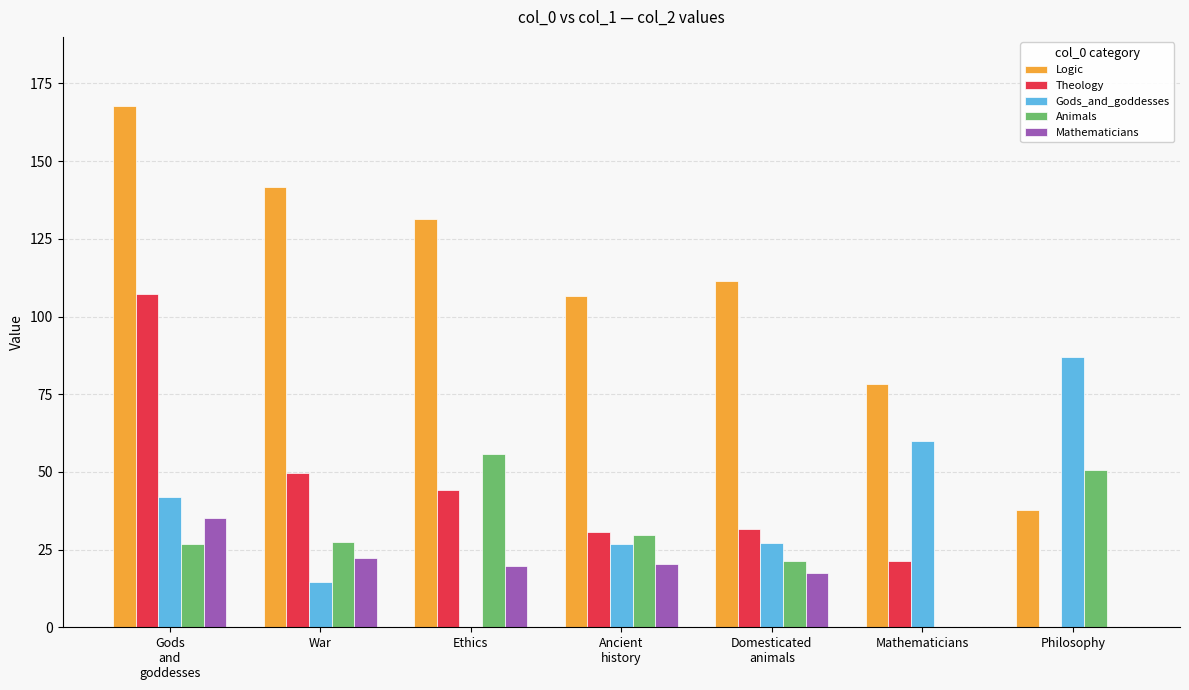

Which series changed the most between Domesticated
animals and Philosophy?

Logic